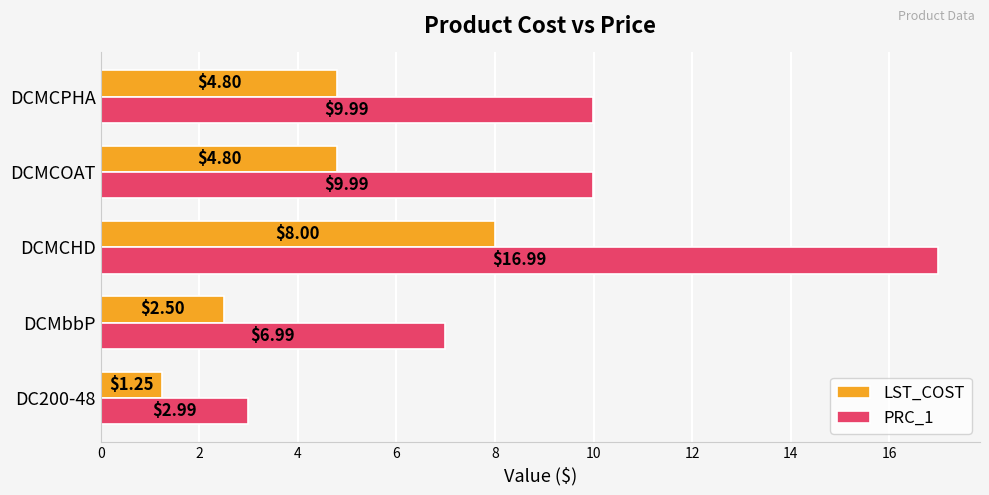

What are all the series names shown in the legend?

LST_COST, PRC_1